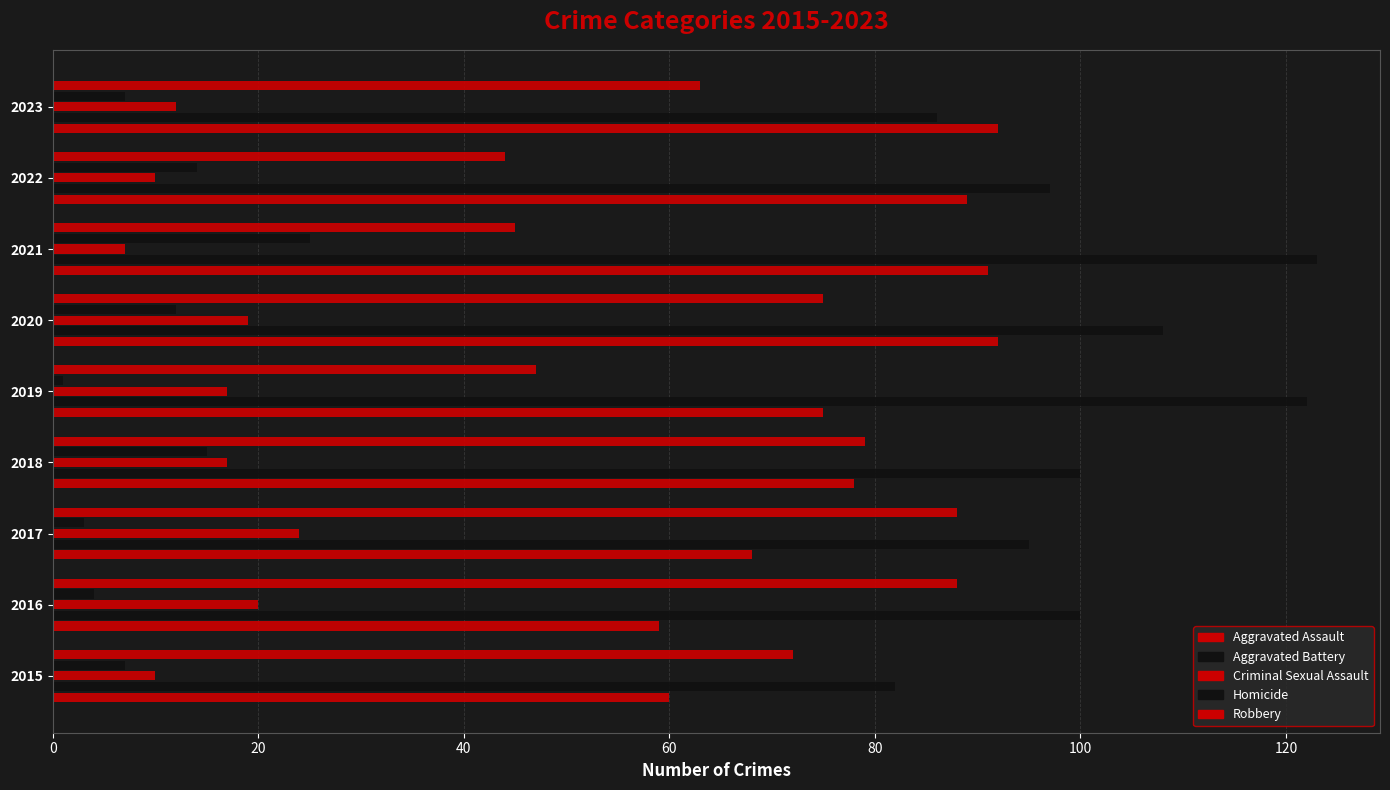

How many values in the Criminal Sexual Assault series are below 17?

4